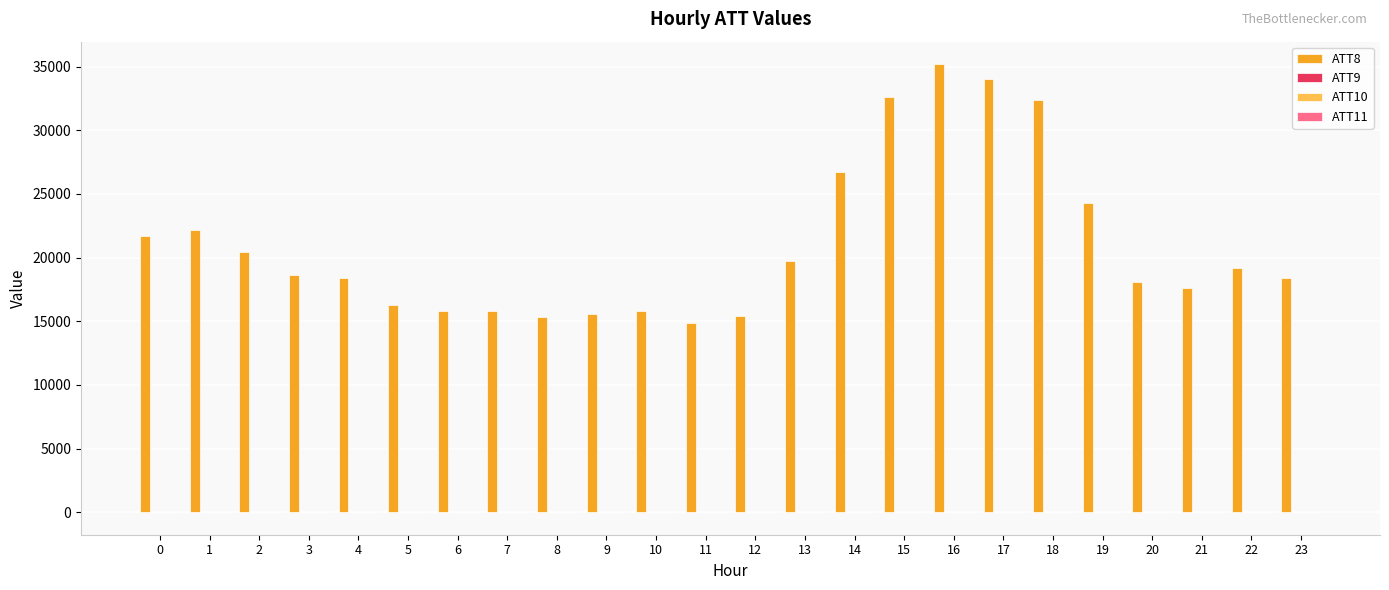

What is the spread (max minus min) of values at 17?

34010.0